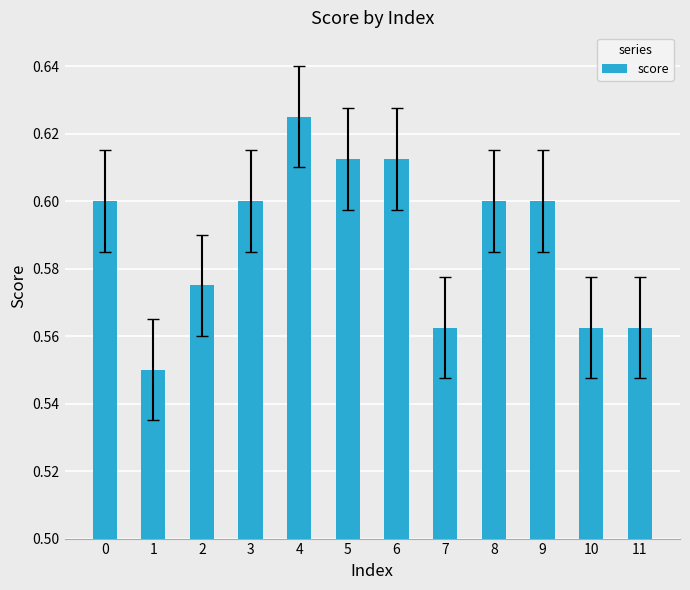

How many values are between 0 and 1?

12